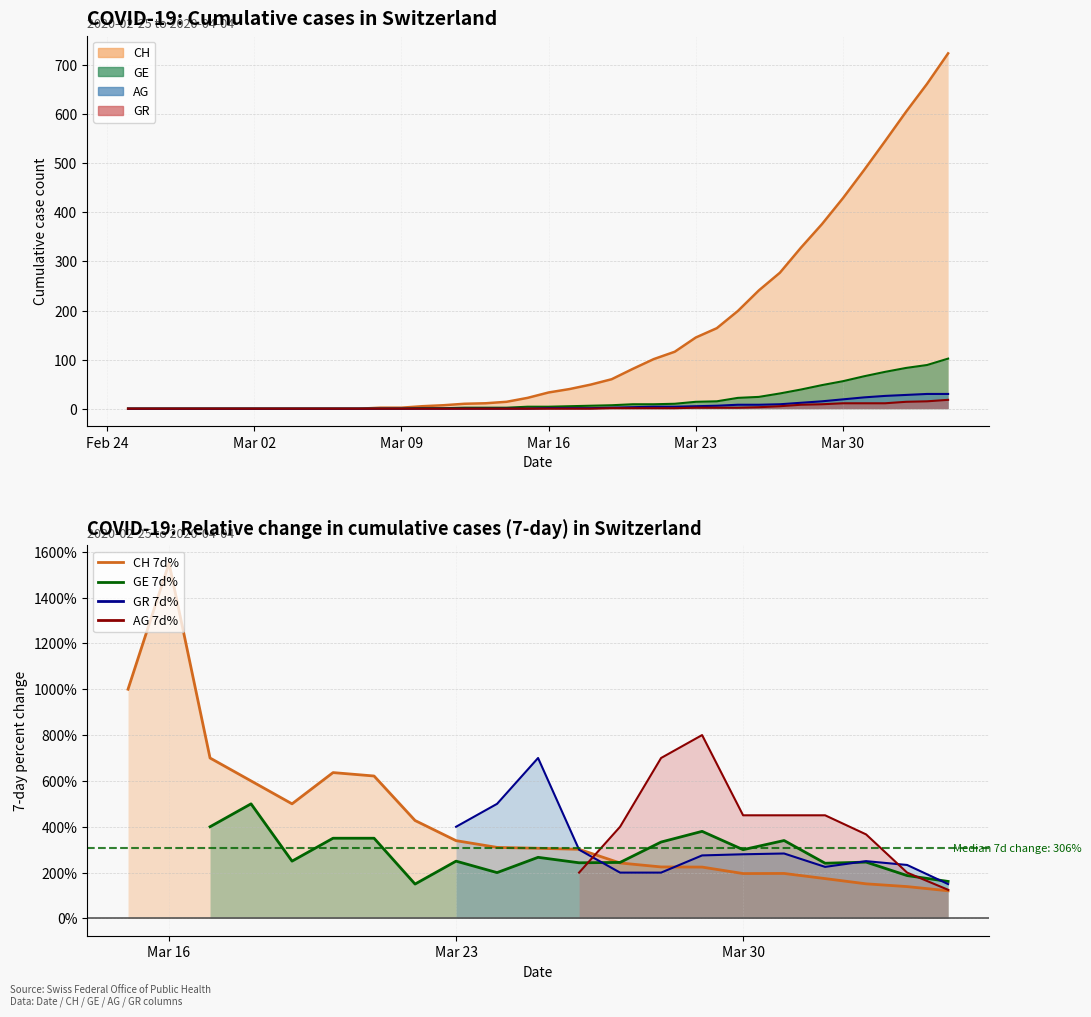

Count the number of data series in this chart.

4